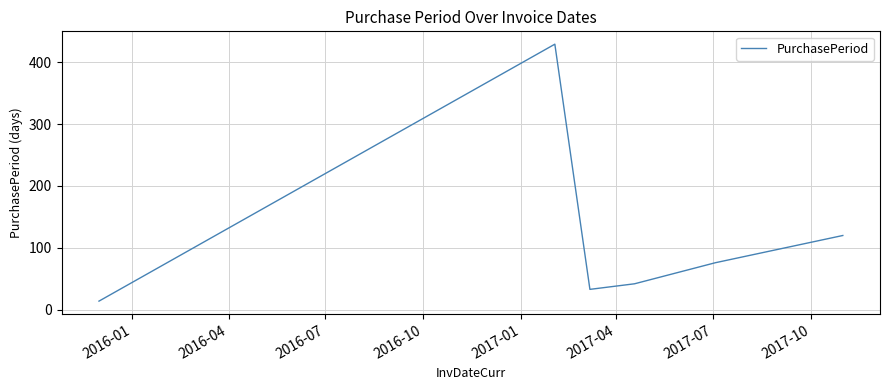

What is the greatest value displayed?

429